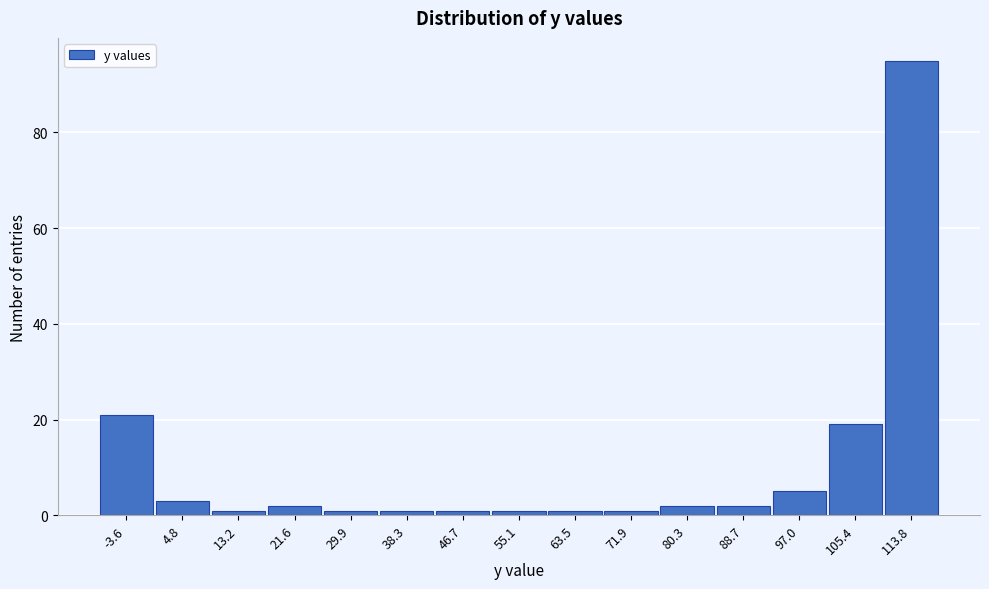

Reading left to right, list all the values displayed in this chart.

21	3	1	2	1	1	1	1	1	1	2	2	5	19	95